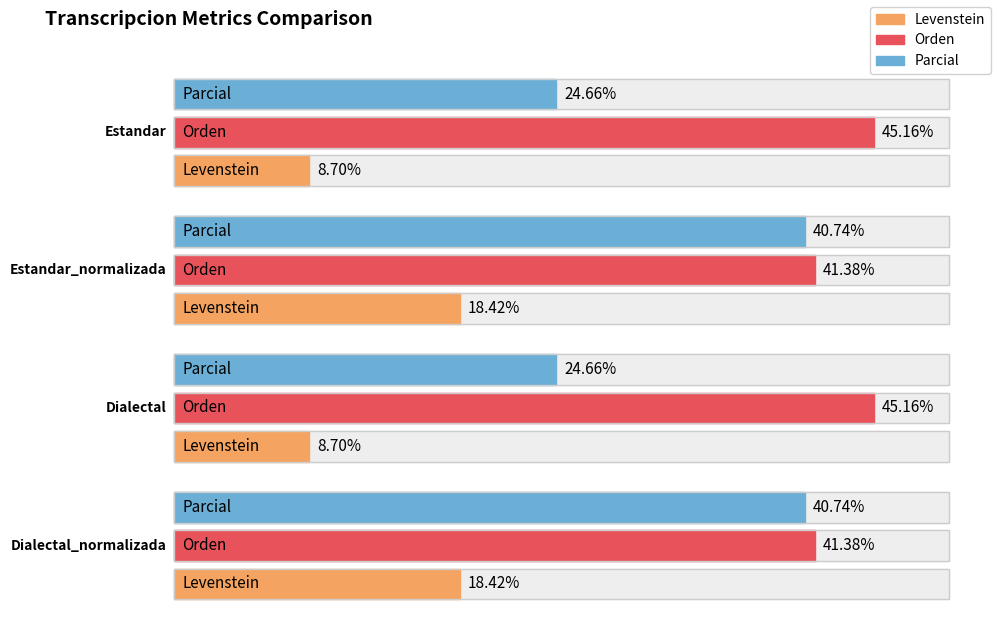

Where is Orden nearest to the value 43?

Estandar_normalizada